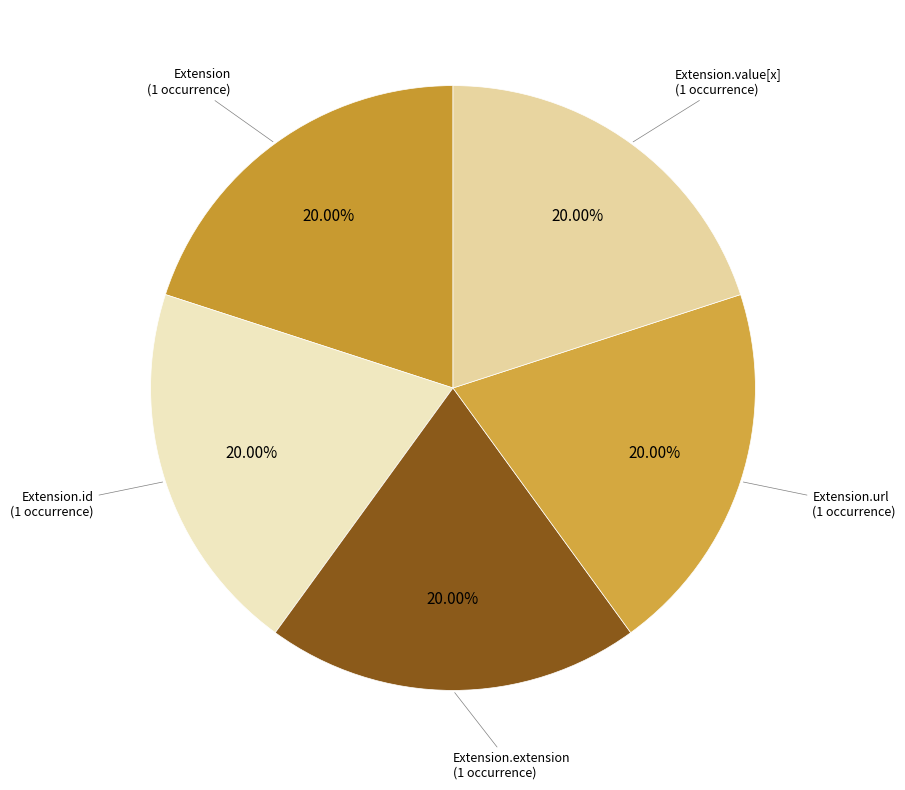

To the nearest percent, what is the average slice percentage?

20%